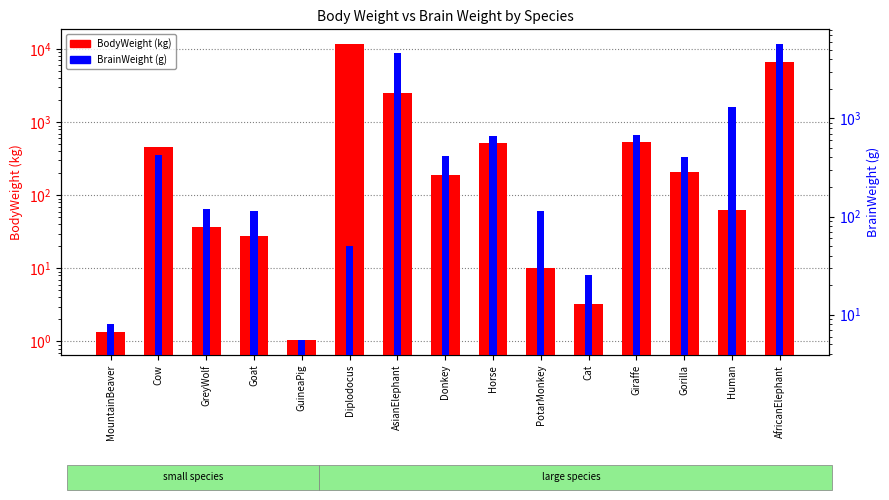

What is the difference between the second highest and minimum values in the BrainWeight series?

4597.5